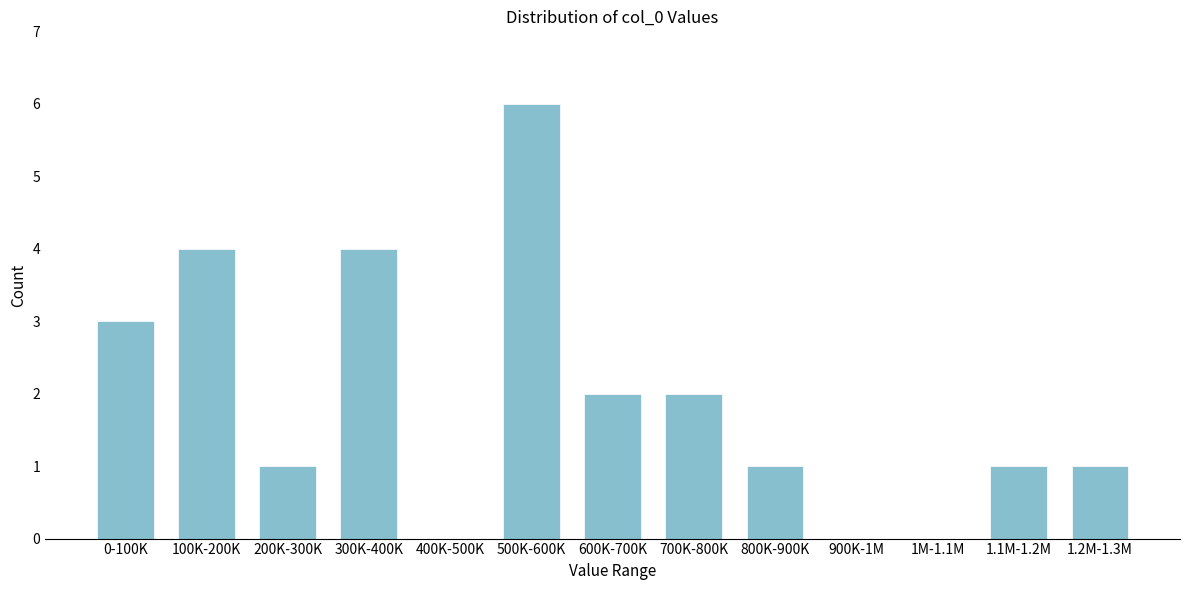

Reading left to right, what are all the values shown in this chart?

0-100K=3	100K-200K=4	200K-300K=1	300K-400K=4	400K-500K=0	500K-600K=6	600K-700K=2	700K-800K=2	800K-900K=1	900K-1M=0	1M-1.1M=0	1.1M-1.2M=1	1.2M-1.3M=1